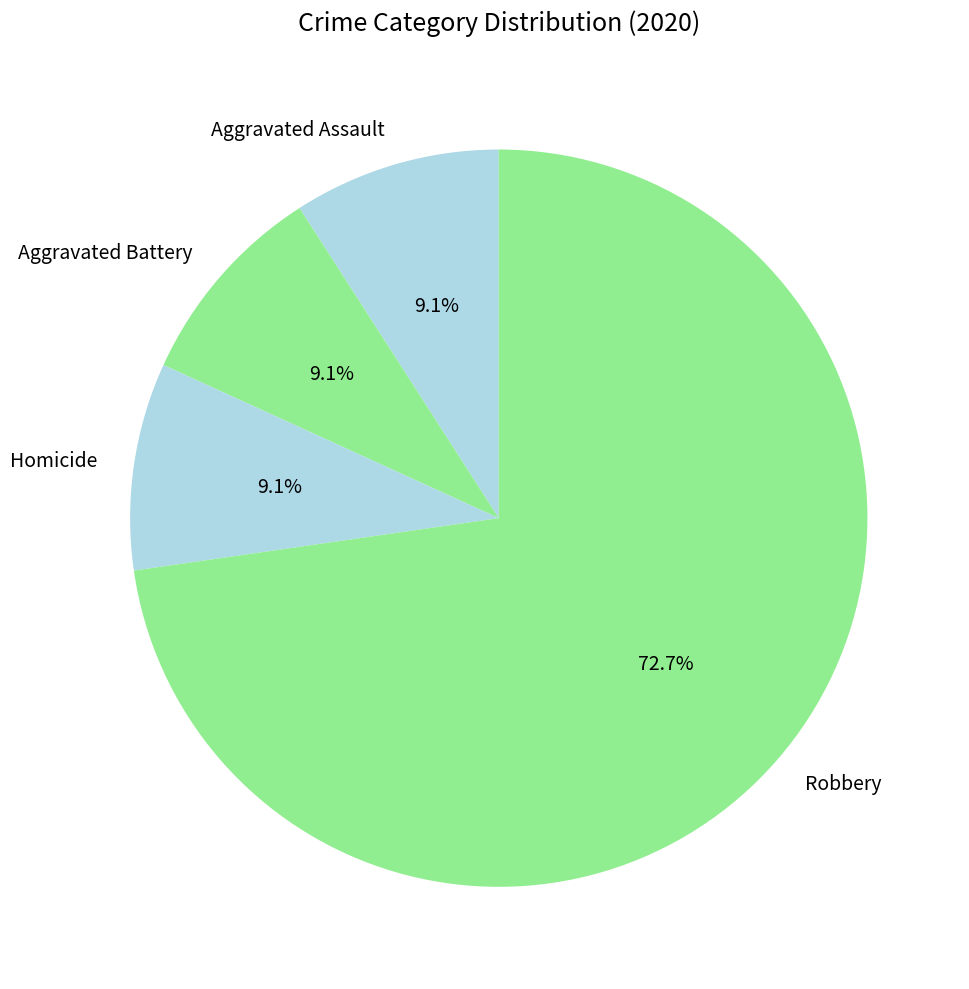

Count the number of slices in the pie.

4